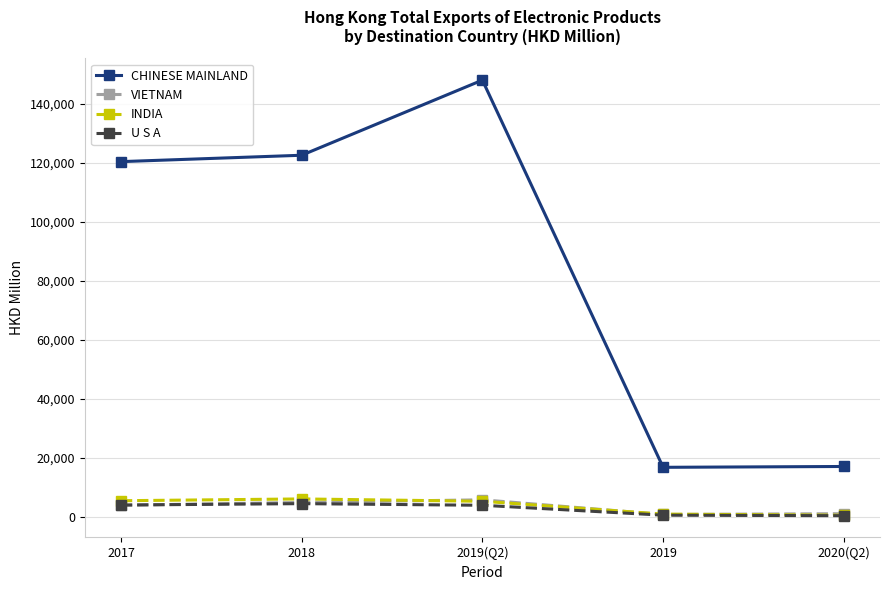

Where does the CHINESE MAINLAND series first go above 120469?

2017